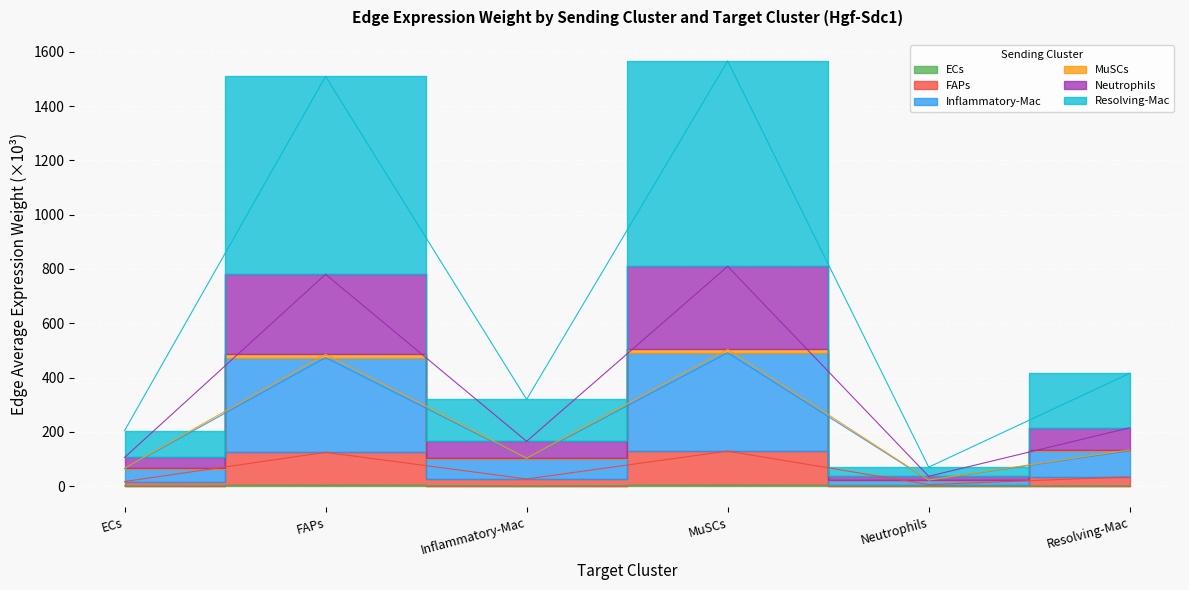

Where does the Neutrophils series first go above 133?

FAPs